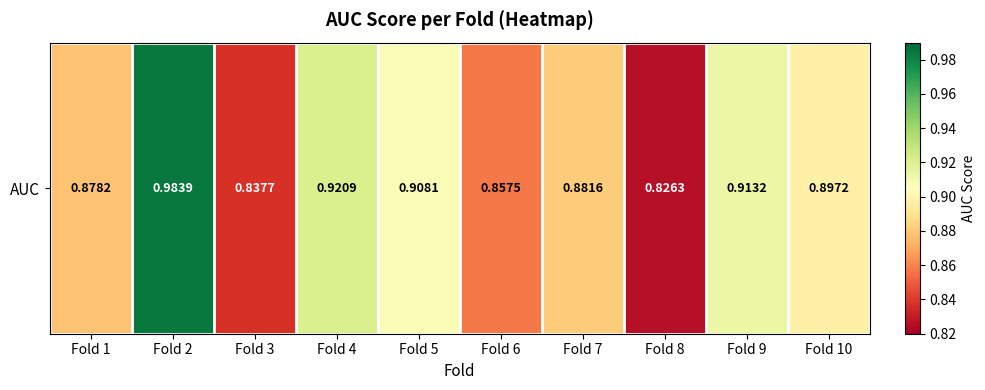

What is the difference between the values at Fold 6 and Fold 2?

0.1